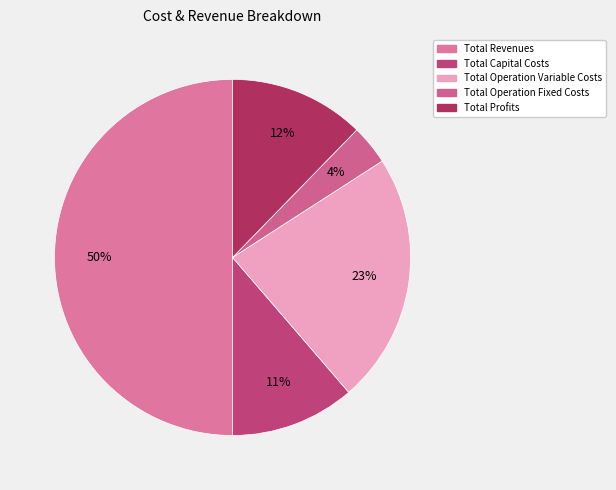

The Total Capital Costs slice represents 11% of the pie. True or false?

True